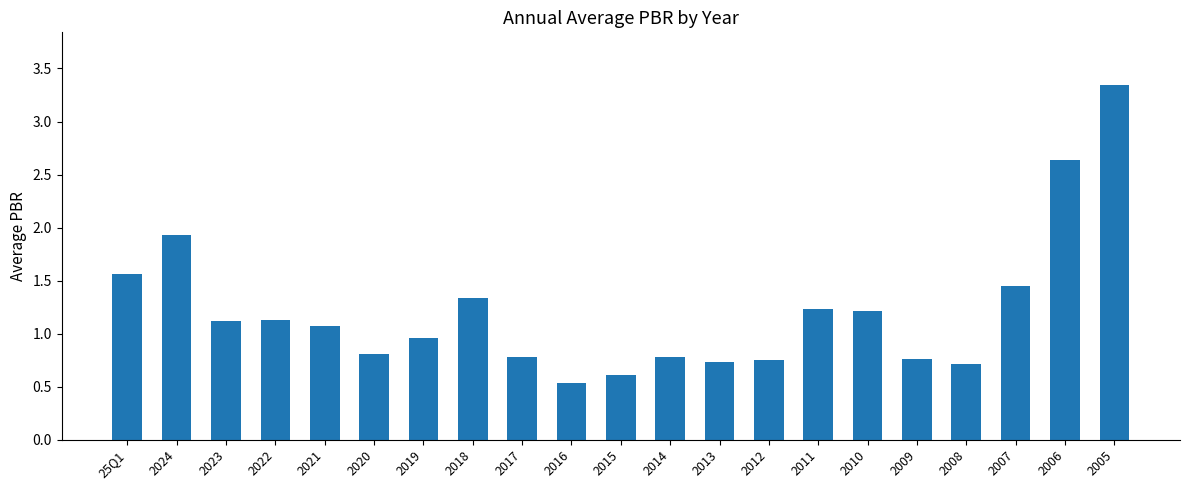

What is the label of the 19th bar from the right?

2023